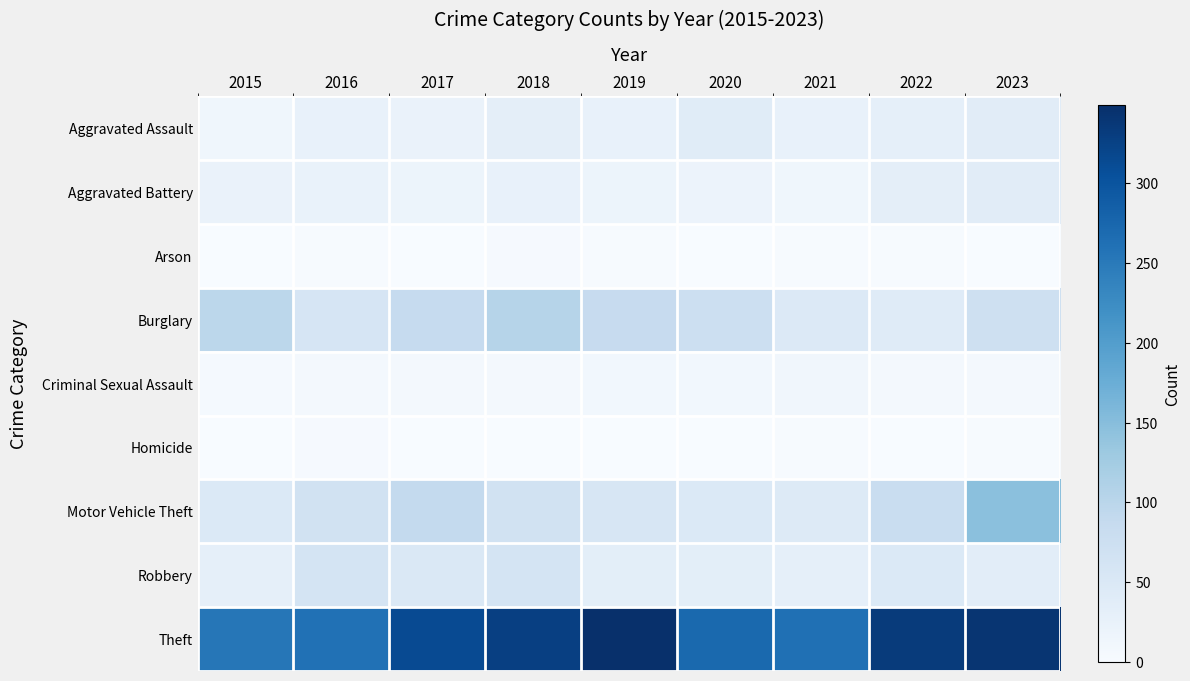

What is the difference between the highest and lowest values at 2022?

334